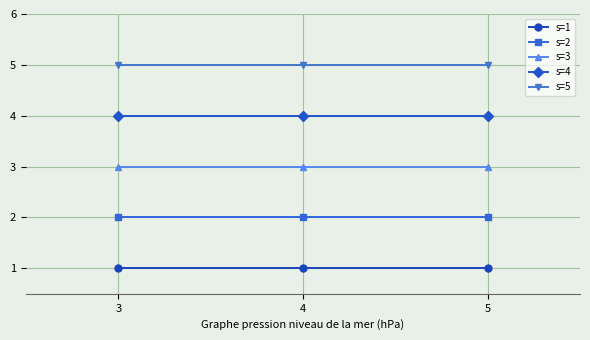

Rank the series by their maximum value, from lowest to highest.

s=1, s=2, s=3, s=4, s=5